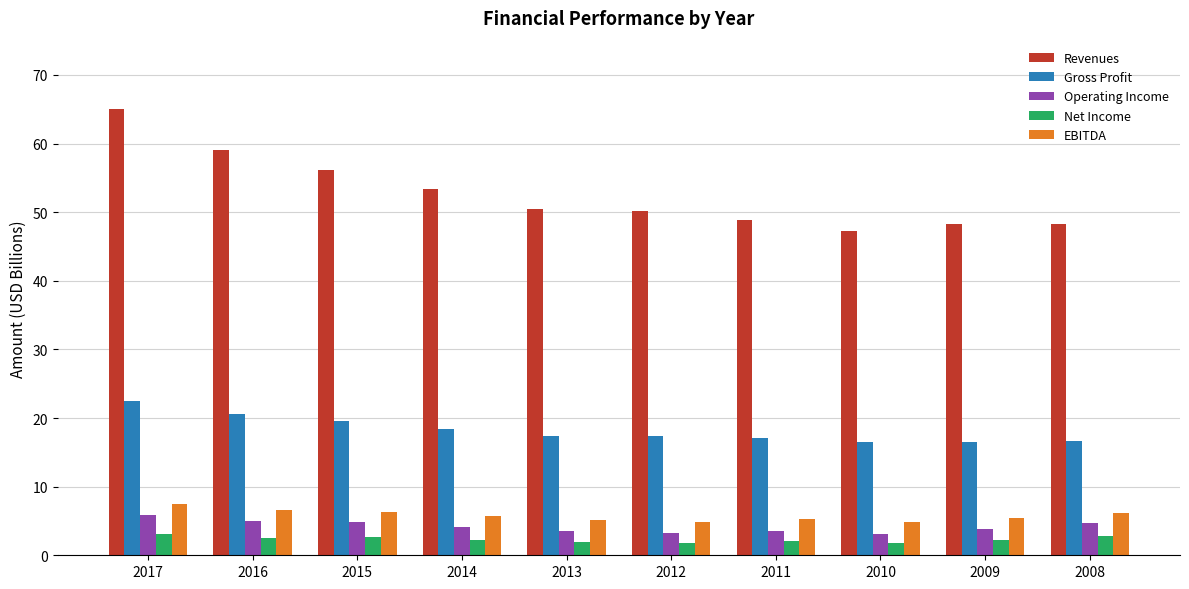

What is the difference between the maximum and minimum values in the Gross Profit series?

6.0